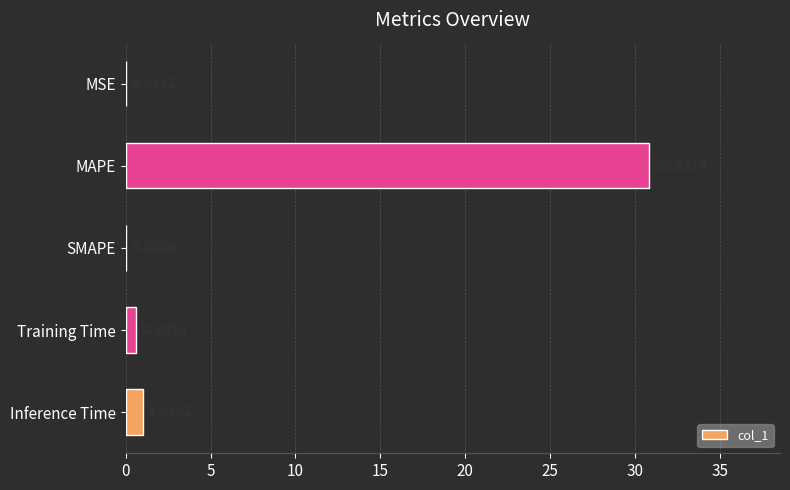

What is the sum of the values at SMAPE and Training Time?

0.6